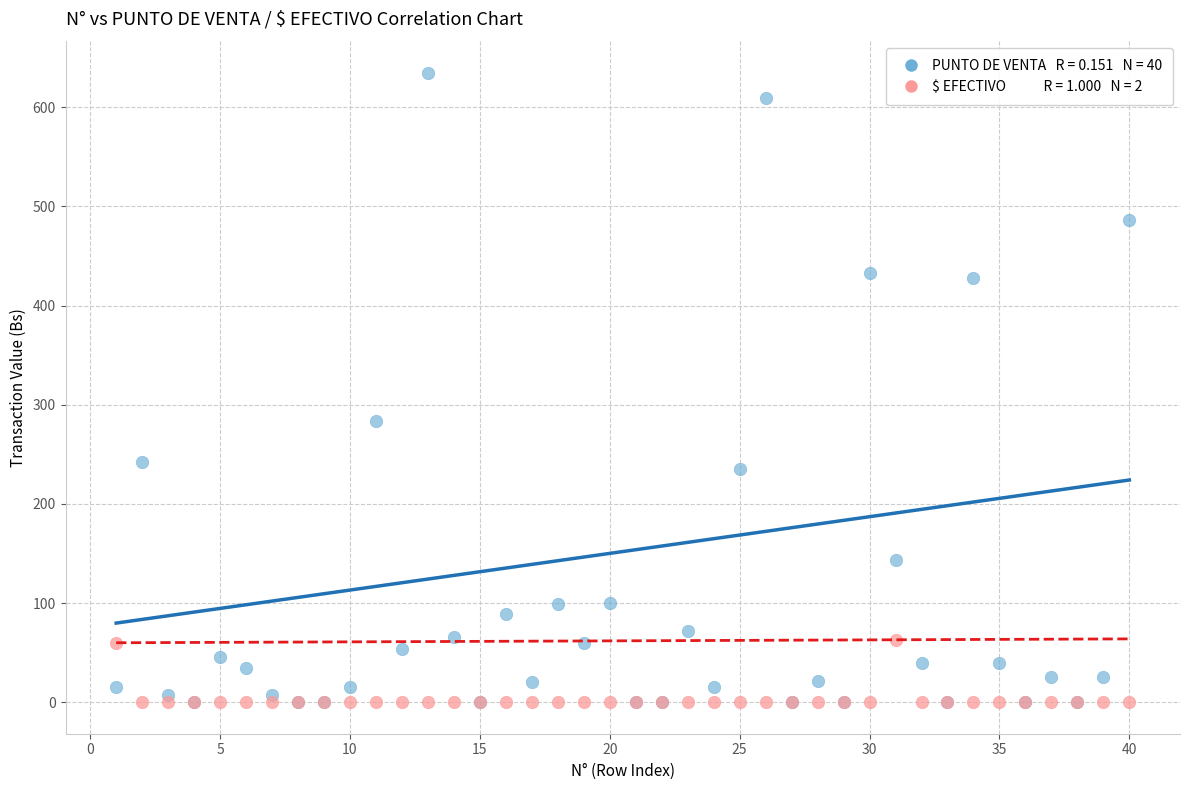

Across all series, what Y value is closest to 317?

283.5